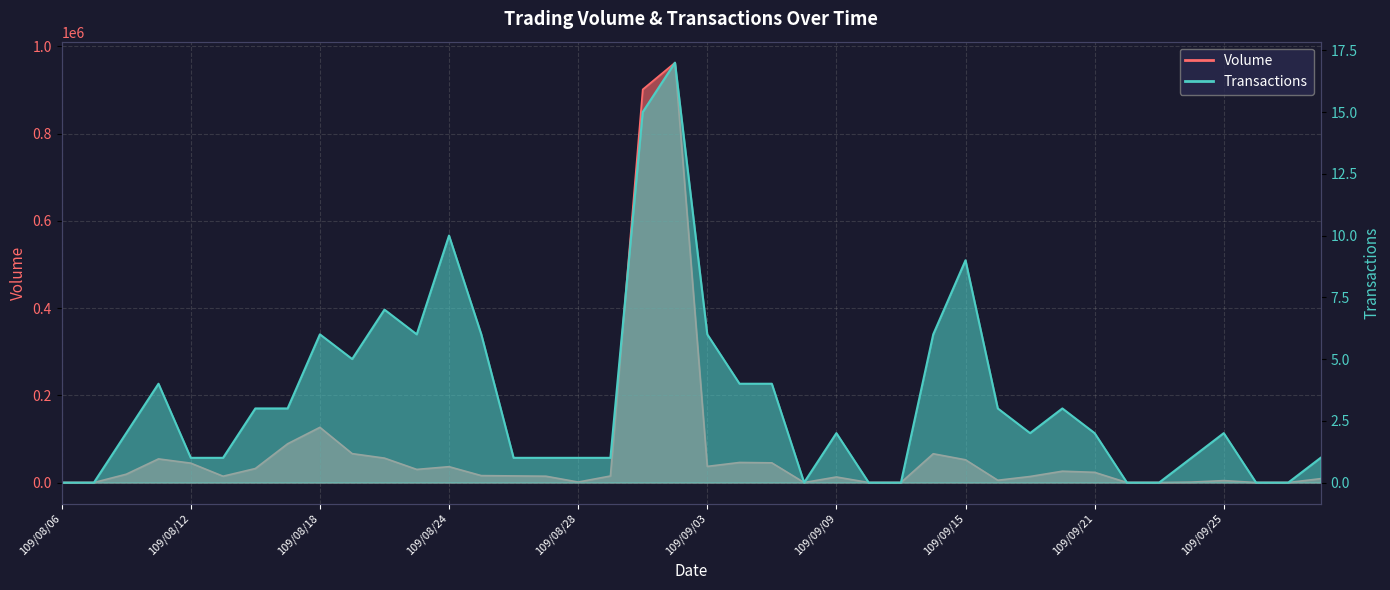

Between 109/08/11 and 109/08/27, which series saw the biggest shift?

Volume